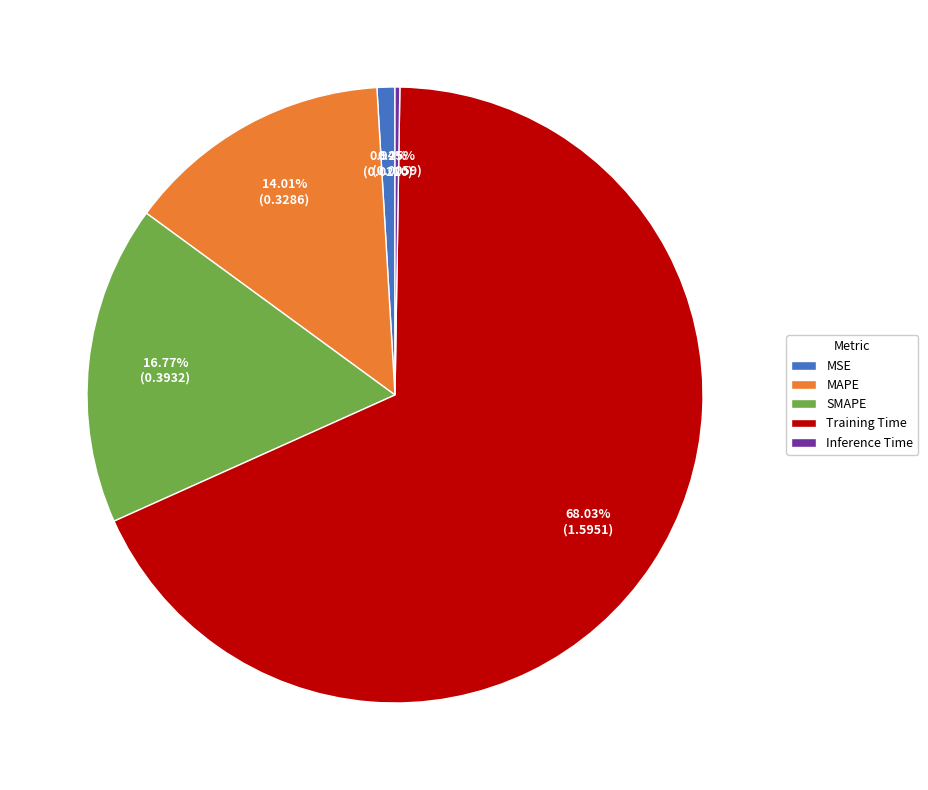

Between MSE and SMAPE, which is larger?

SMAPE